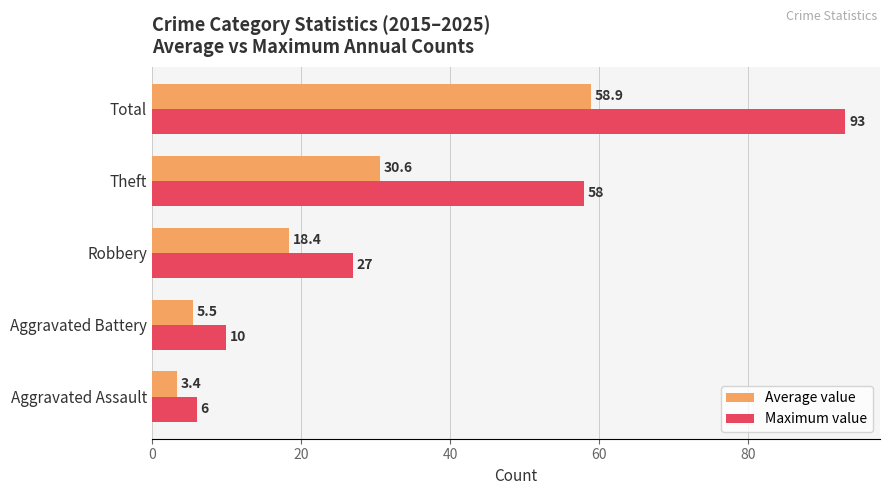

What is the average value of the Average value series?

23.4